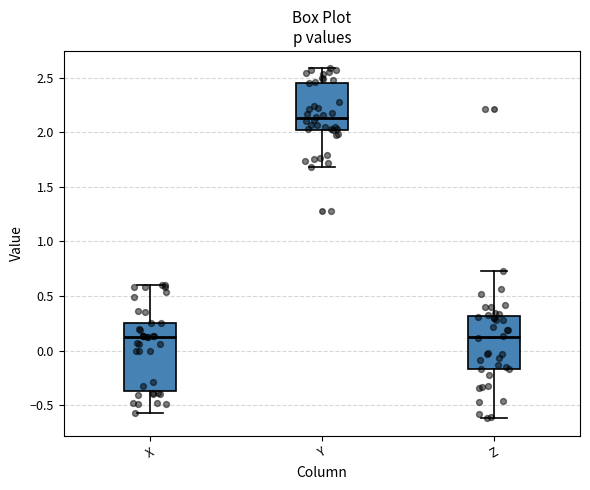

Which box has the highest median line?

Y